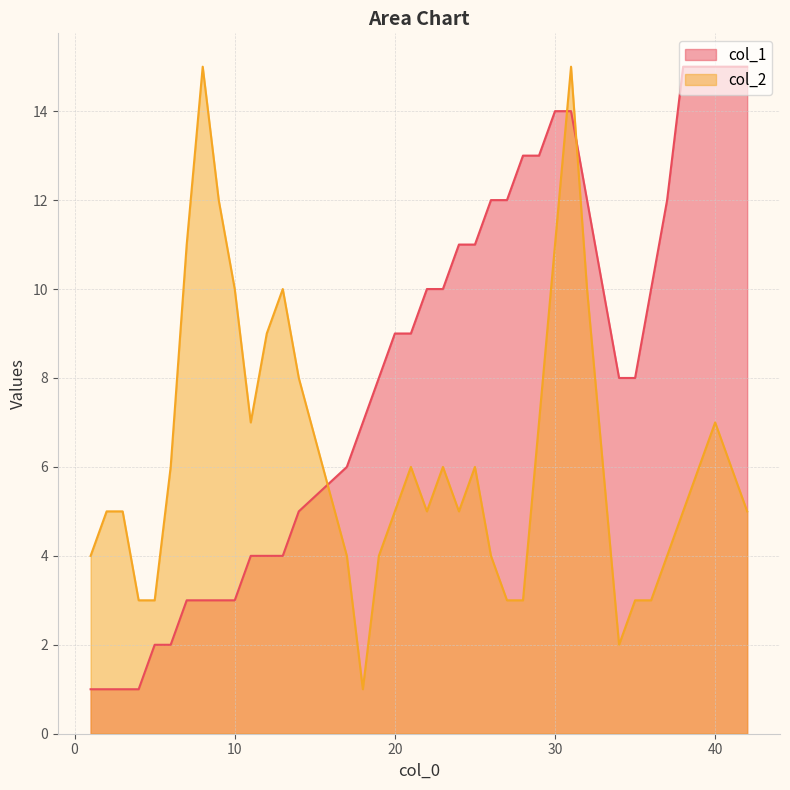

Rank the series by their average value, from highest to lowest.

col_1, col_2